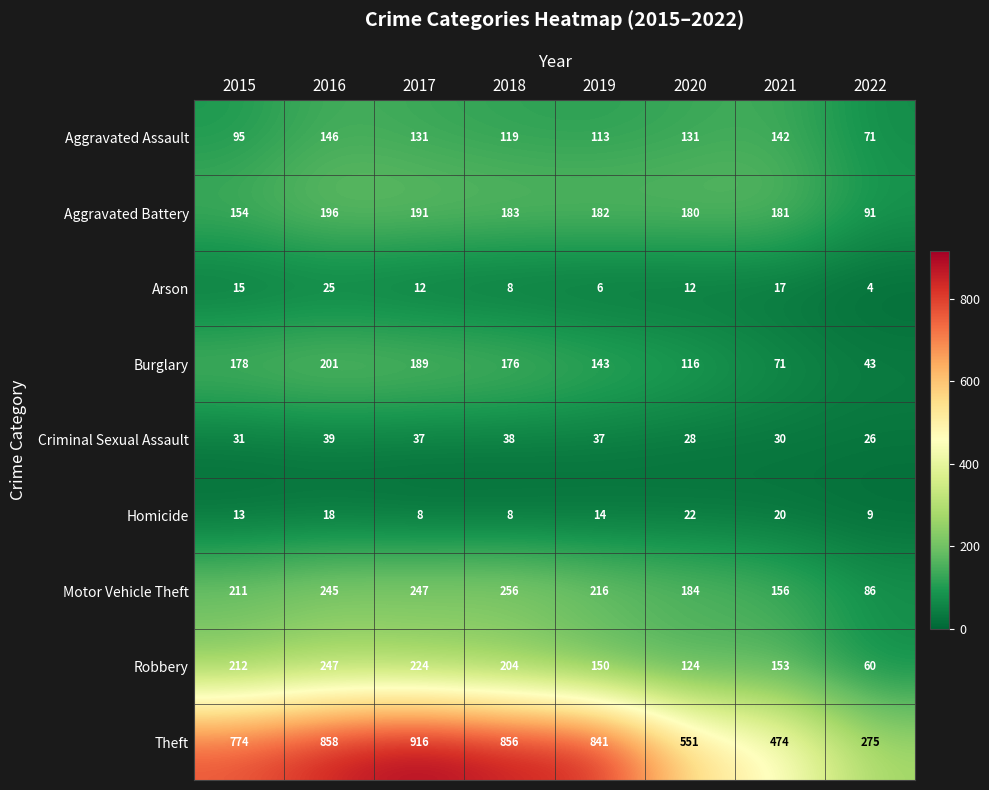

How many categories are shown in the chart?

8